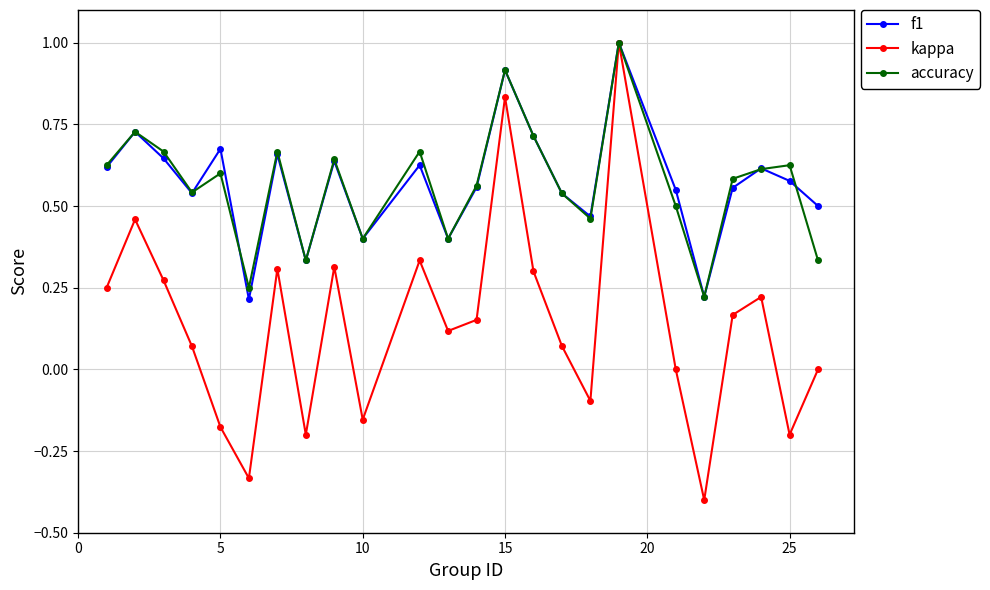

Which series has the largest range (max minus min)?

kappa